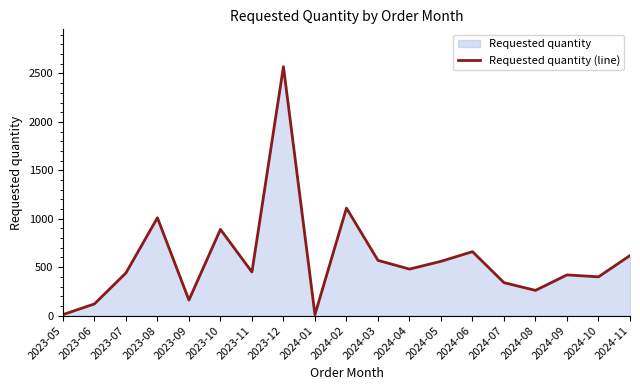

What is the minimum value shown in the chart?

10